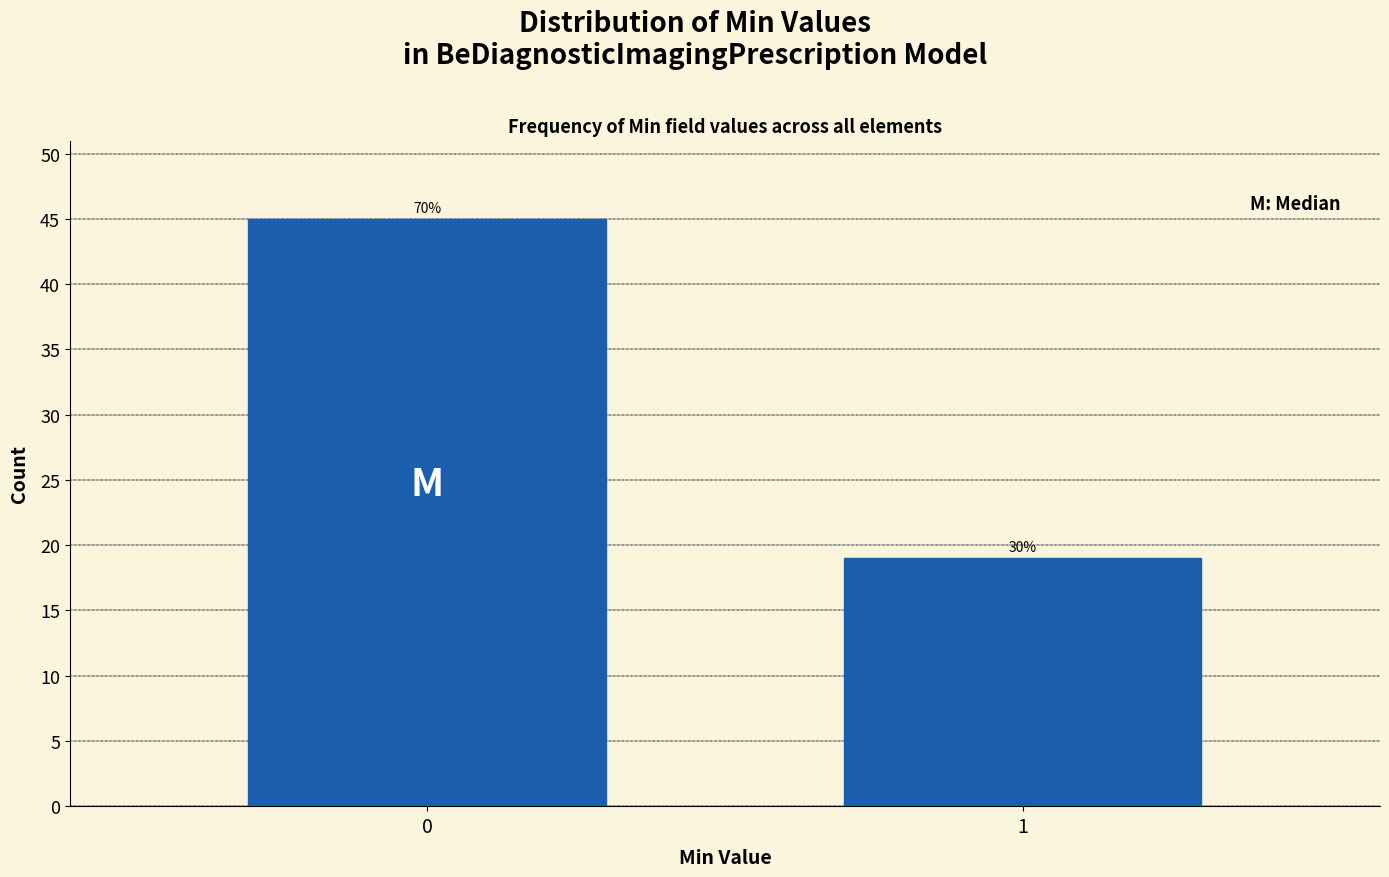

How many bars are there in total?

2